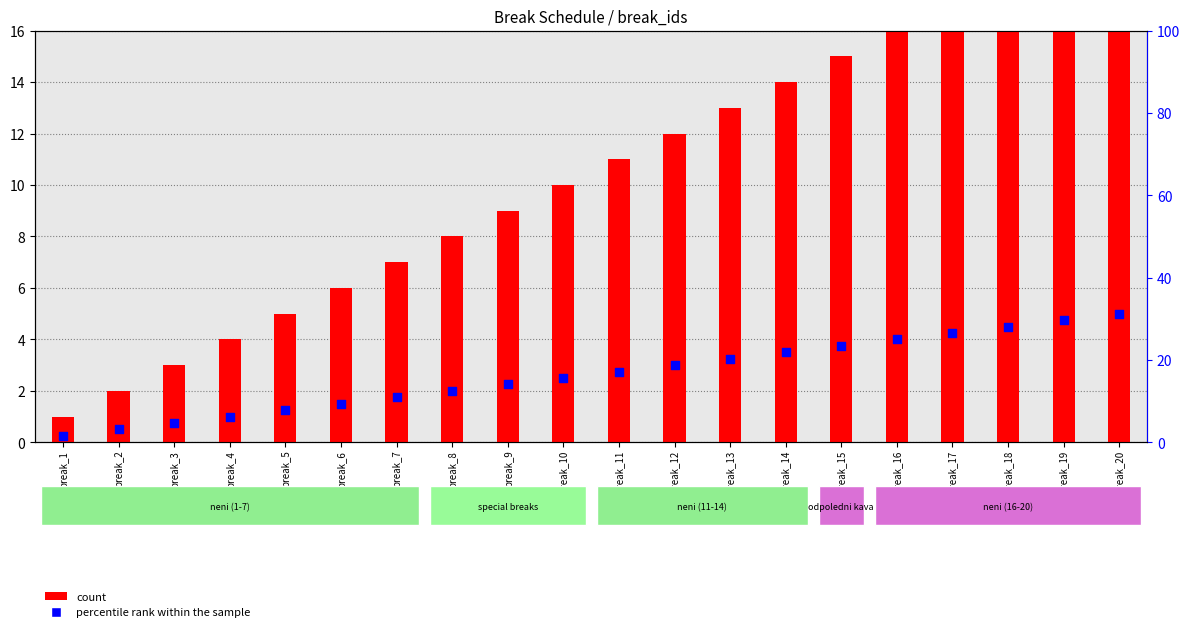

What is the total value across all series at break_17?

21.2